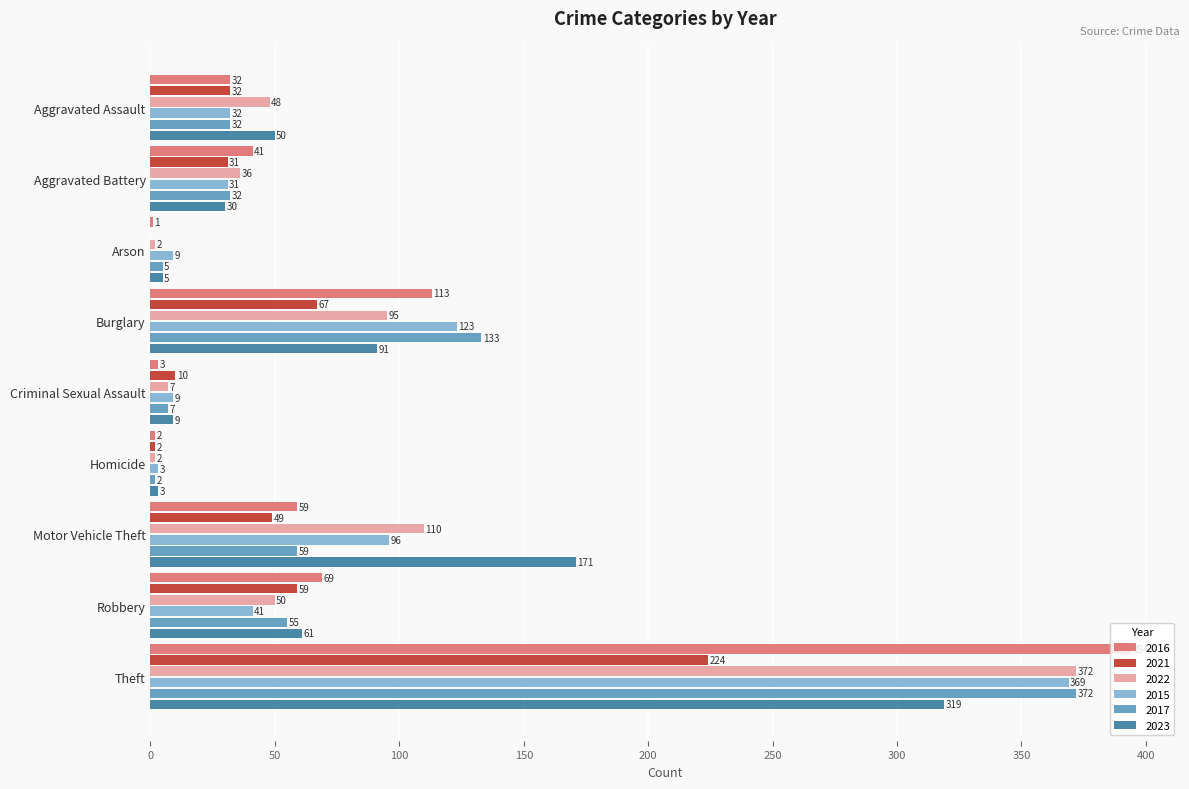

What is the sum of all 2022 values?

722